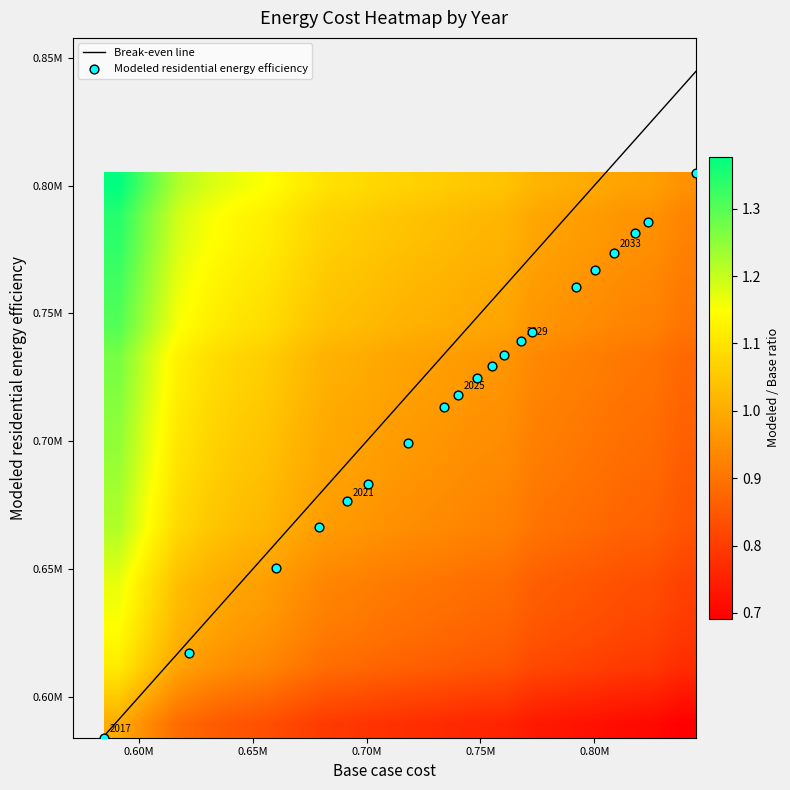

At which category is the sum across all series the highest?

2036